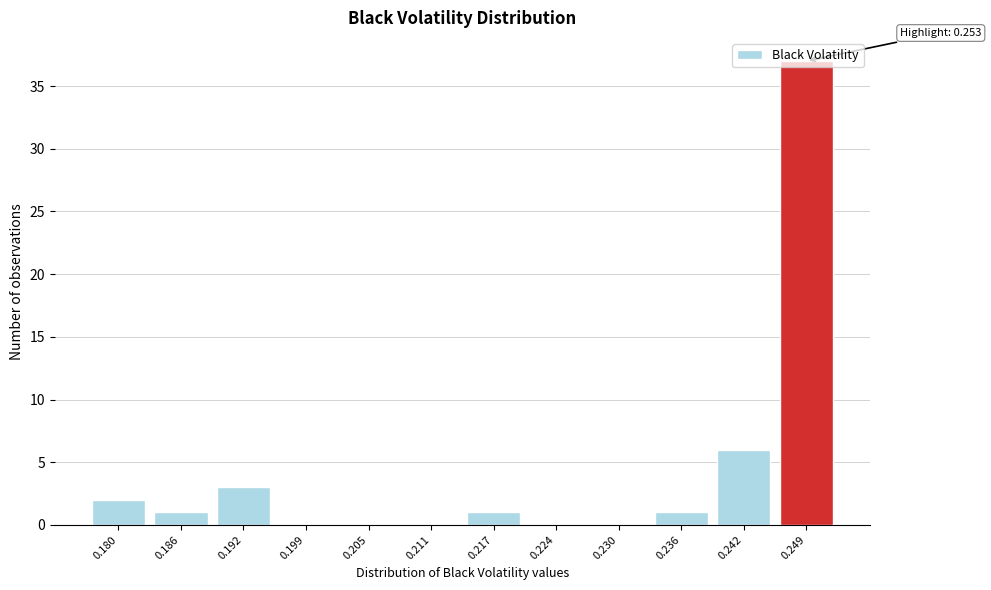

Which has a higher value, 0.211 or 0.242?

0.242